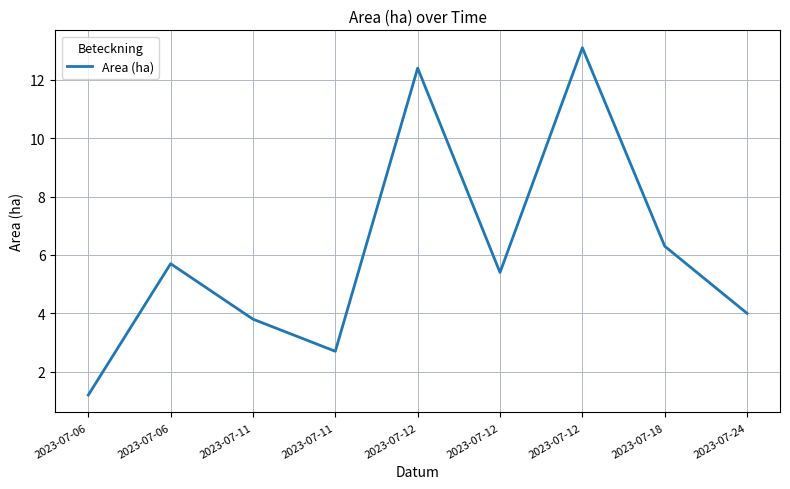

What is the ratio of the value at 2023-07-11 to the value at 2023-07-12?

0.3